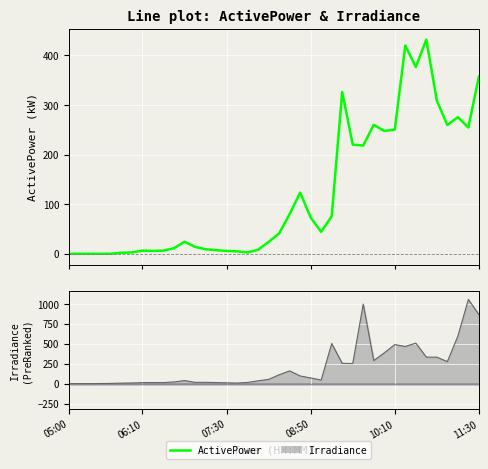

Where does the data first go above 41?

20